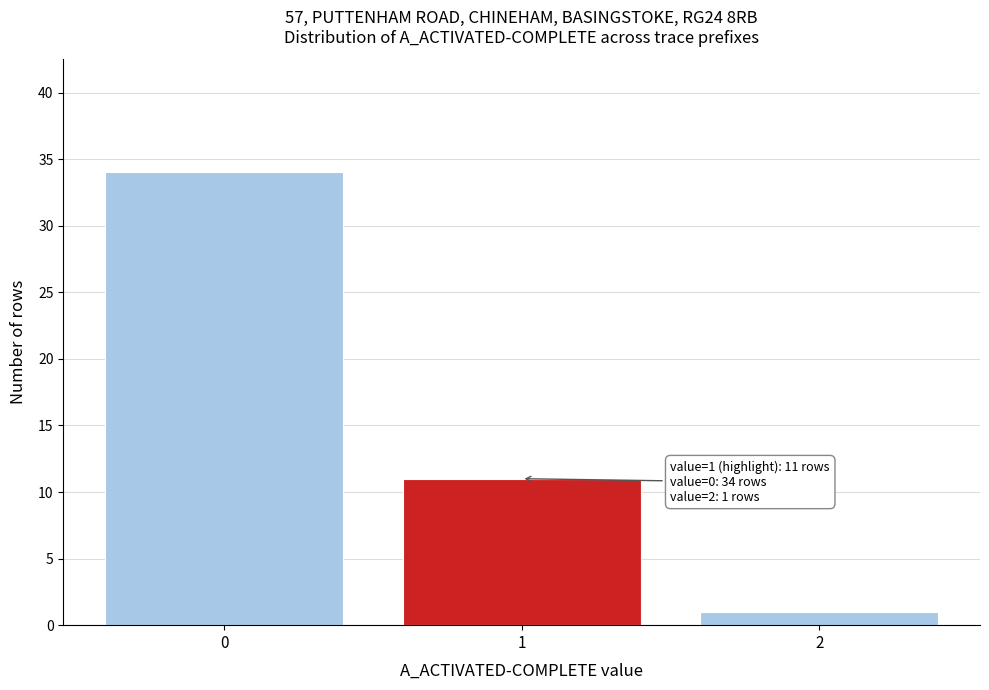

Reading right to left, extract all data points from this chart.

2=1	1=11	0=34